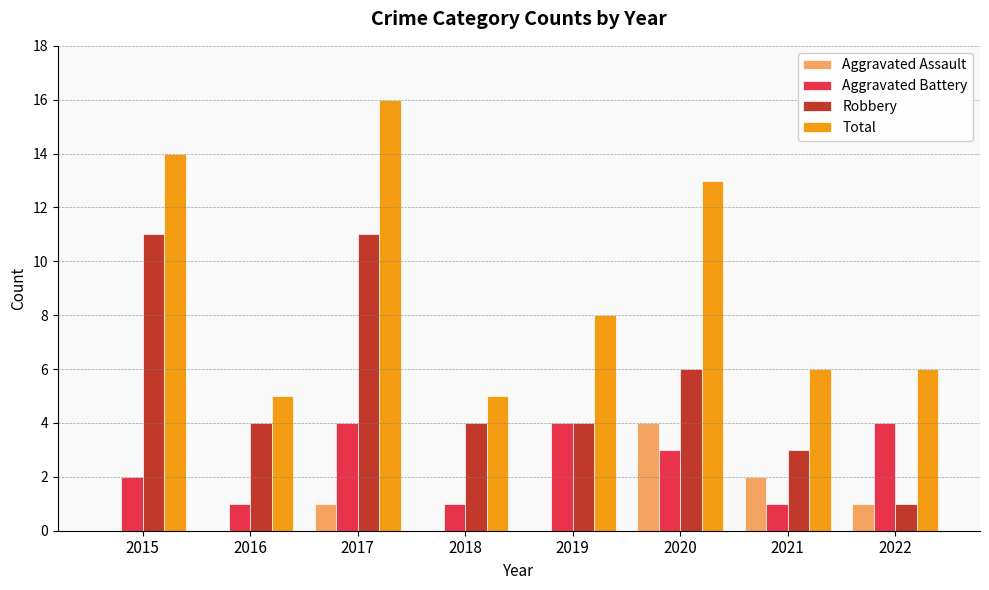

What is the total value across all series at 2022?

12